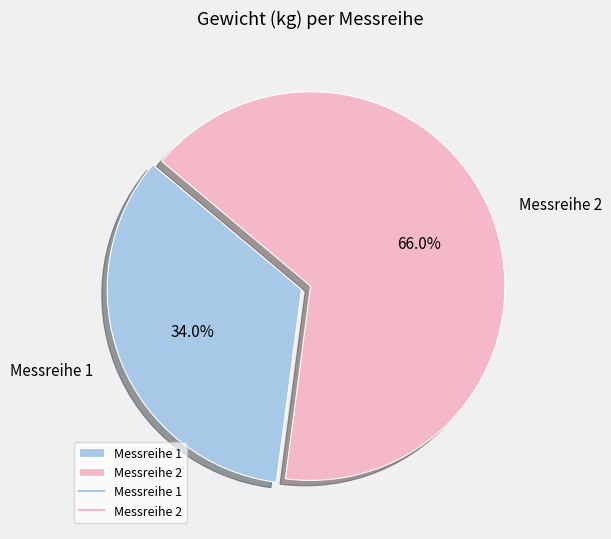

True or false: Messreihe 2 accounts for 61% of the total.

False